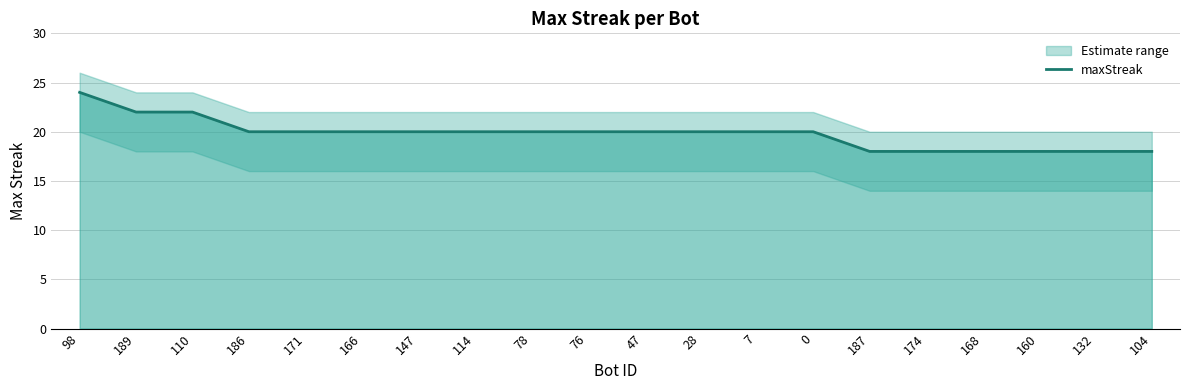

Which category has the lowest value across all series?

187